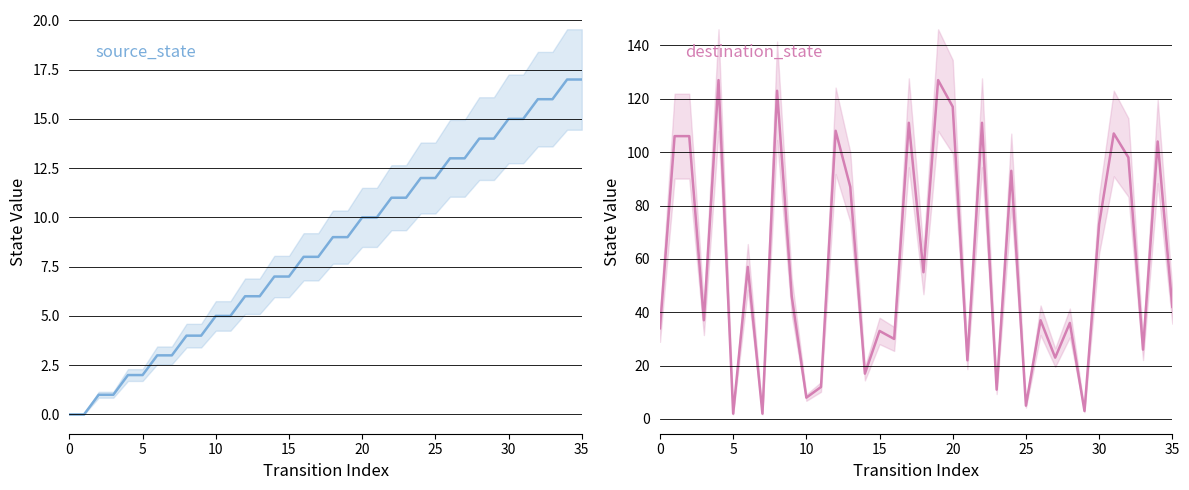

True or false: source_state has more than 1 interior local peaks.

False